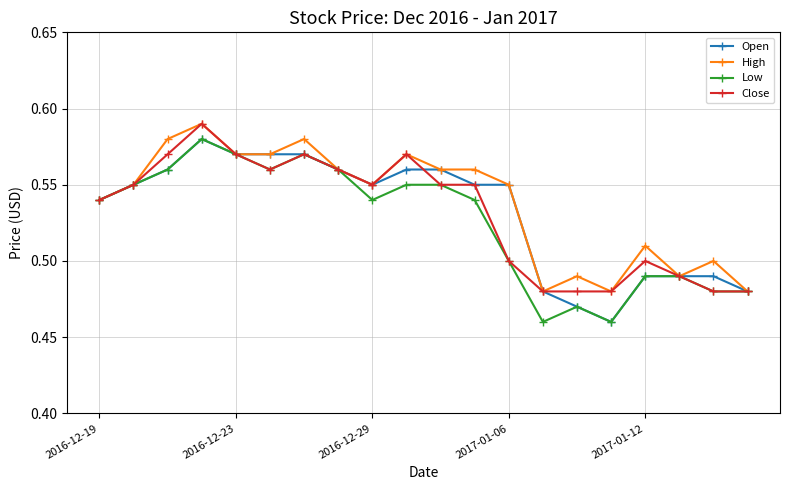

How many Open values are between 0 and 1?

20